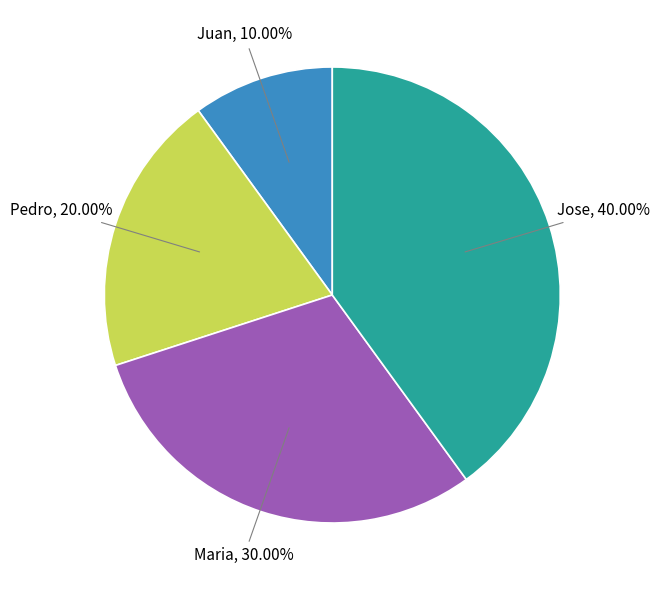

Does any single category account for the majority?

No